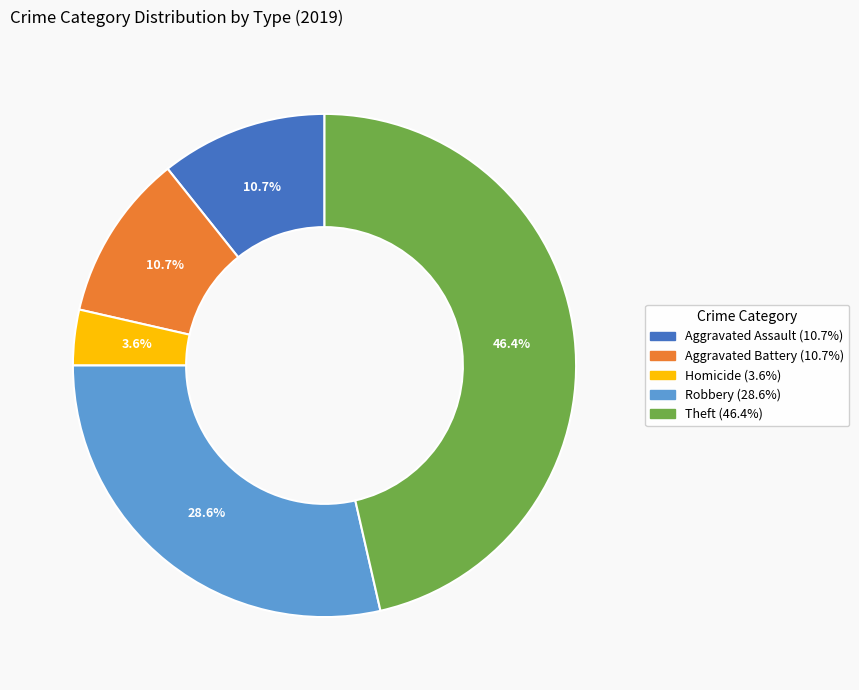

Is there any slice that represents more than half of the pie?

No